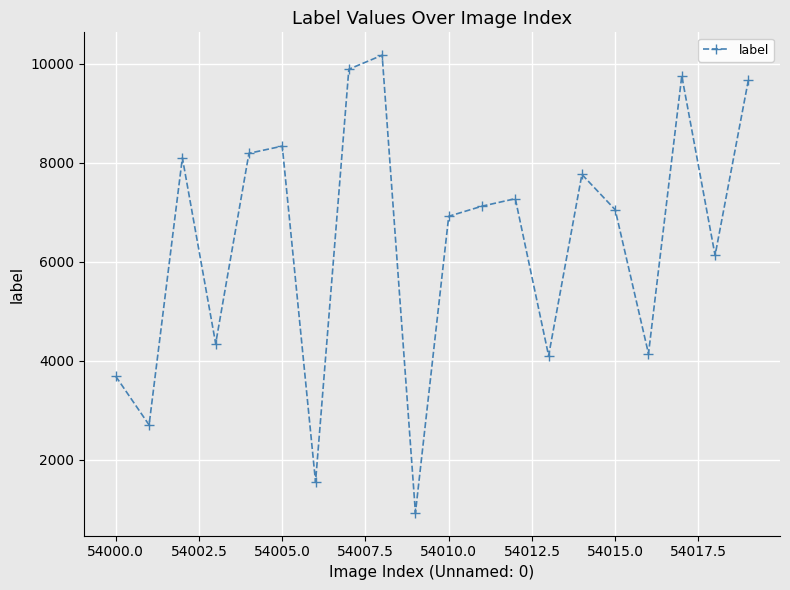

What is the value of the 14th point from the left?

4105